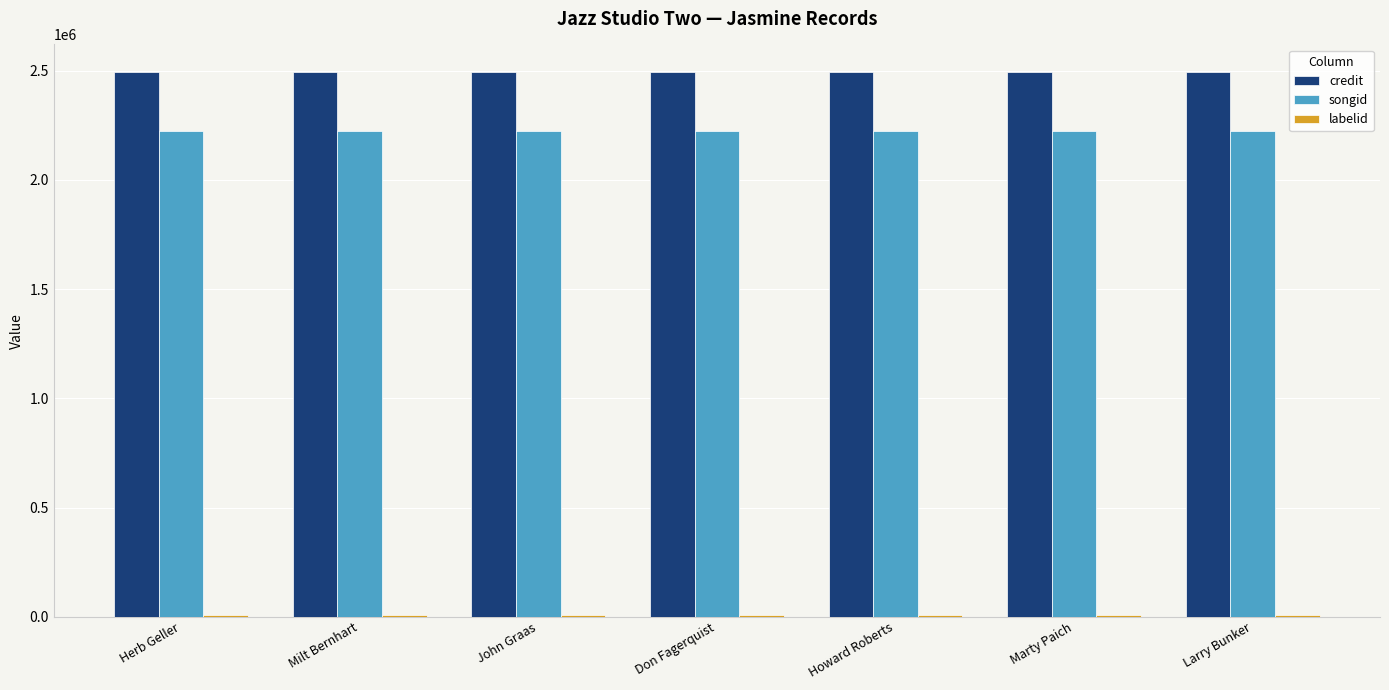

True or false: songid has a value of 737012 at Herb Geller.

False